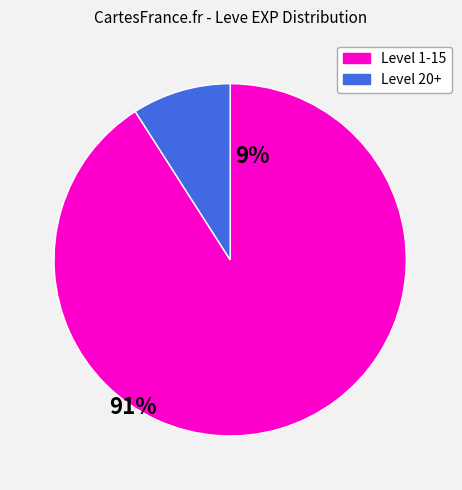

Is there any slice that represents more than half of the pie?

Yes